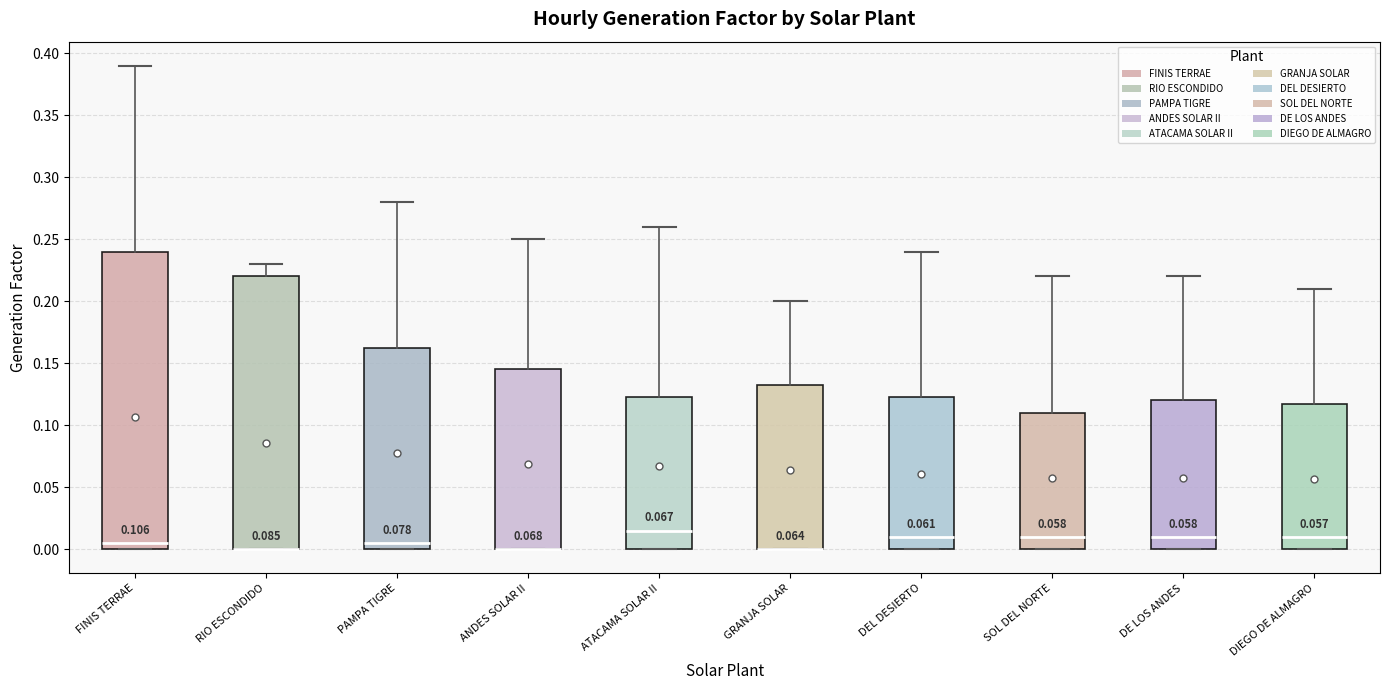

Which box is the tallest, from its lower edge to its upper edge?

FINIS TERRAE